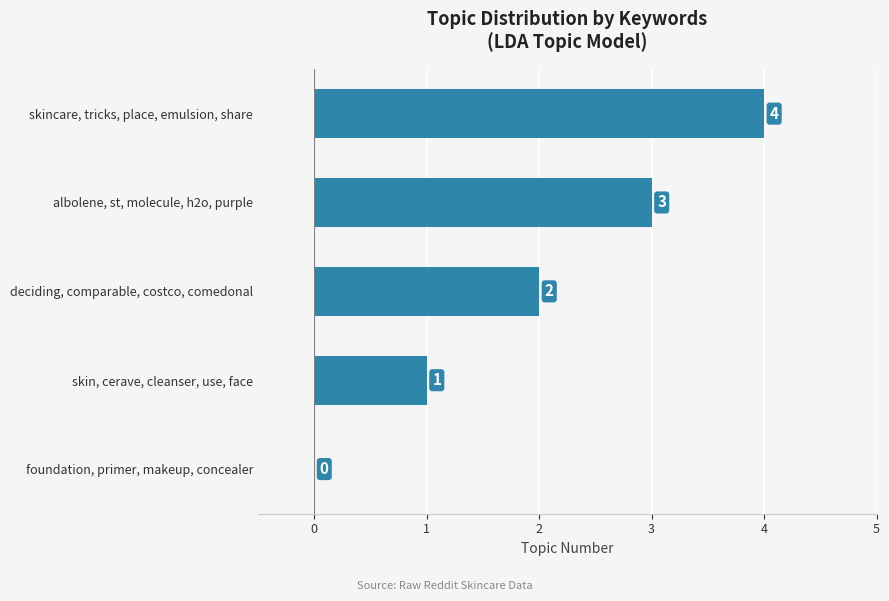

True or false: the data shows -1 at foundation, primer, makeup, concealer.

False